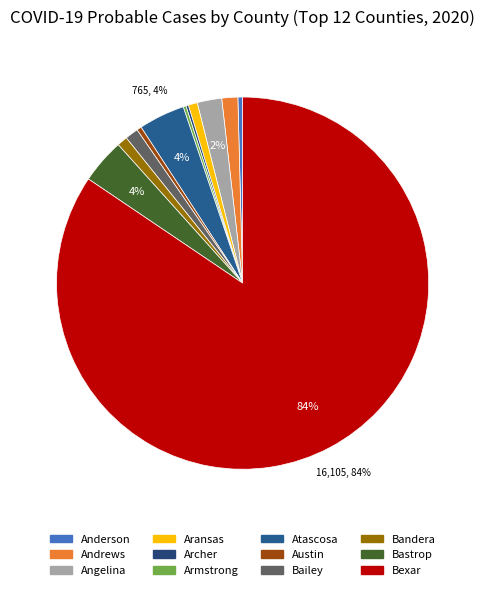

What is the change in value from Aransas to Bexar?

+15955